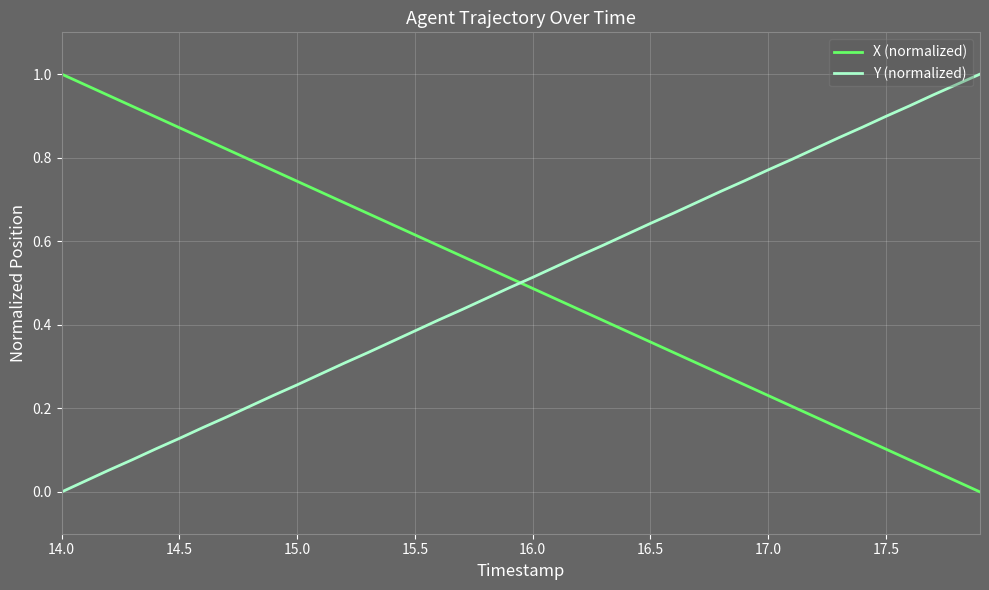

How many times do X (normalized) and Y (normalized) cross each other?

1